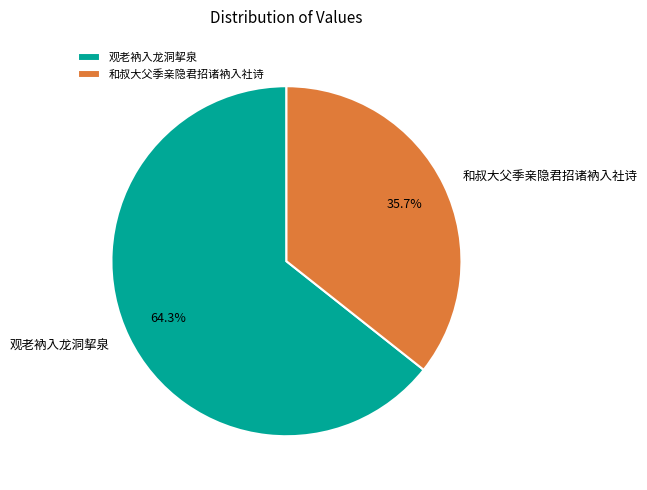

Which slice is the smallest?

和叔大父季亲隐君招诸衲入社诗